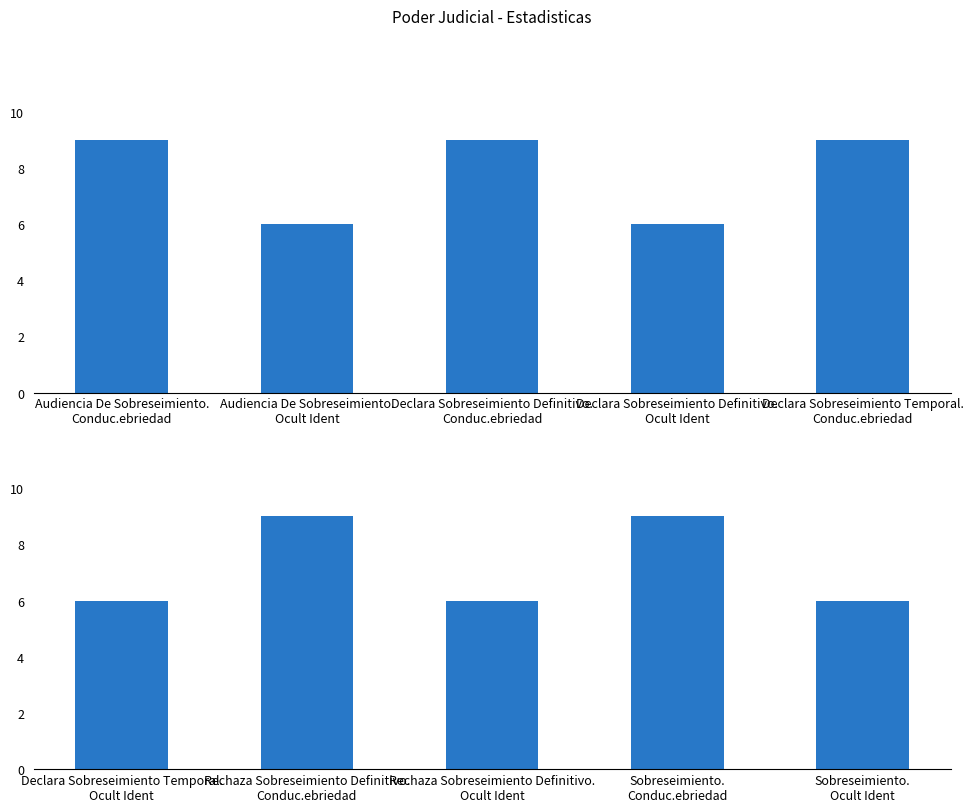

What is the sum of the values at Sobreseimiento. Conduc.ebriedad and Declara Sobreseimiento Temporal. Ocult Ident?

15